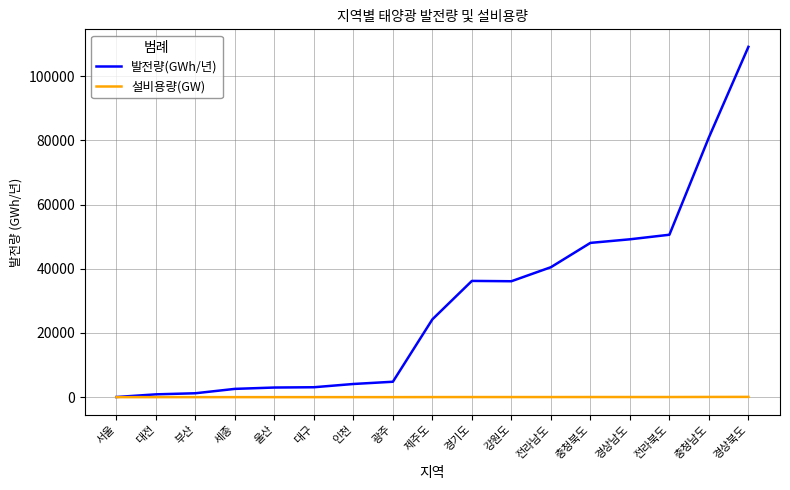

What is the difference between the maximum and second lowest values in the 발전량(GWh/년) series?

108240.0